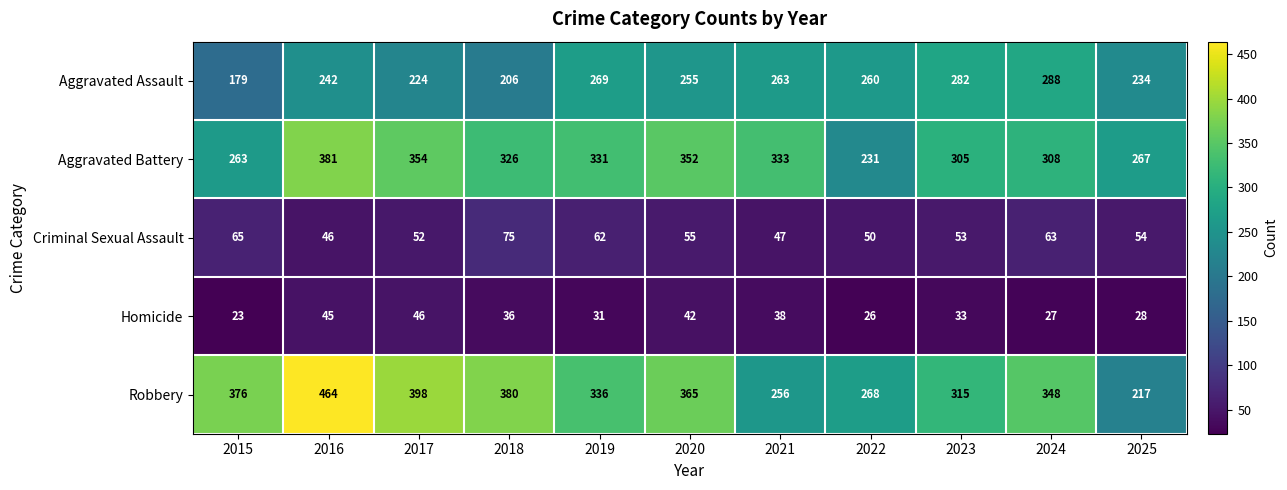

What is the spread (max minus min) of values at 2017?

352